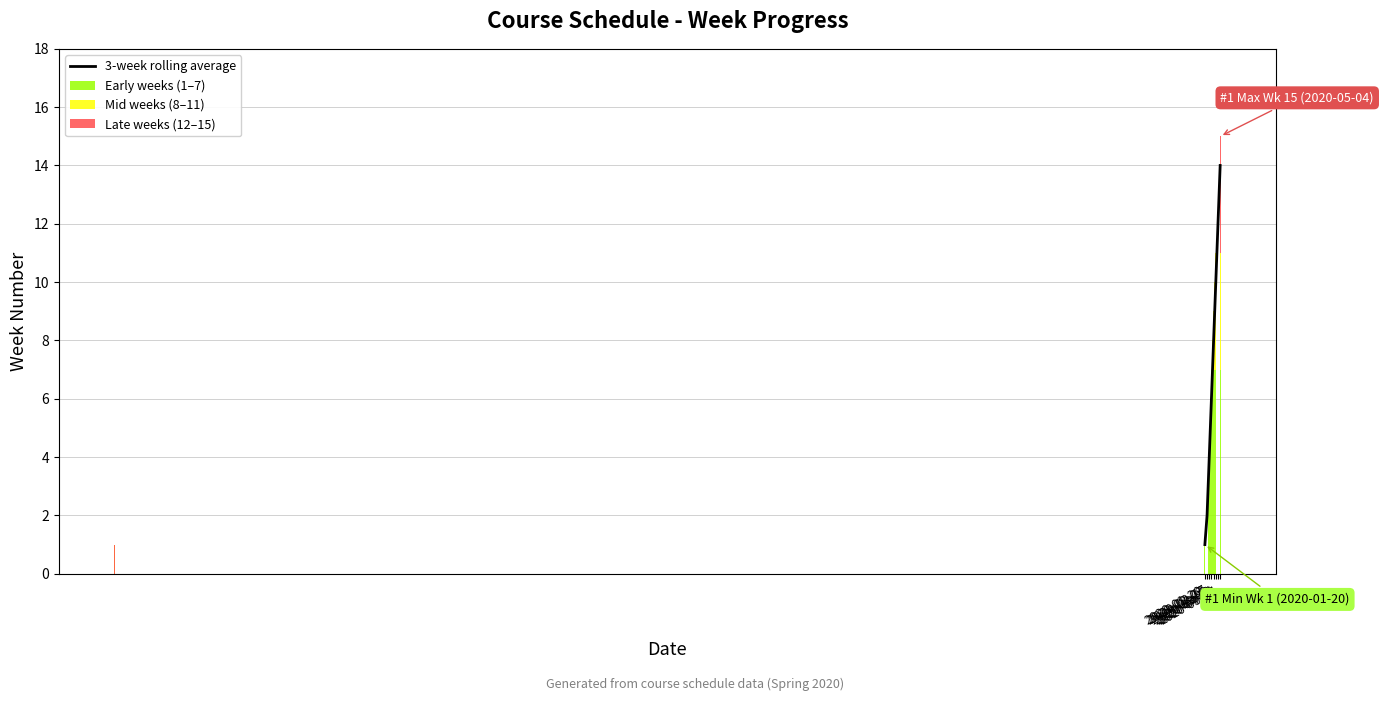

What is the maximum value for 3-week rolling average?

14.0